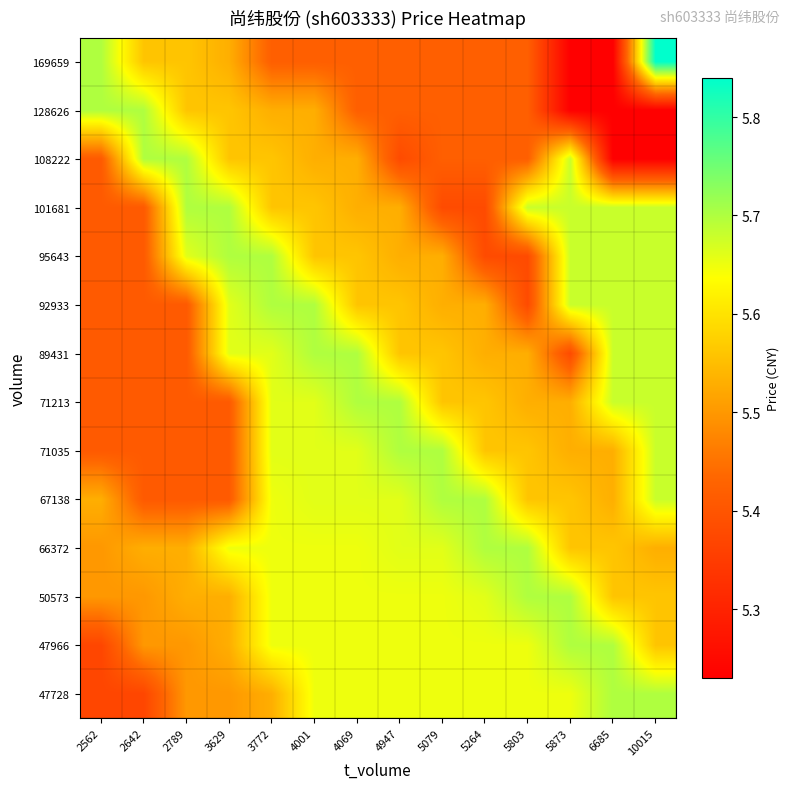

At which category is the sum across all series the highest?

3772